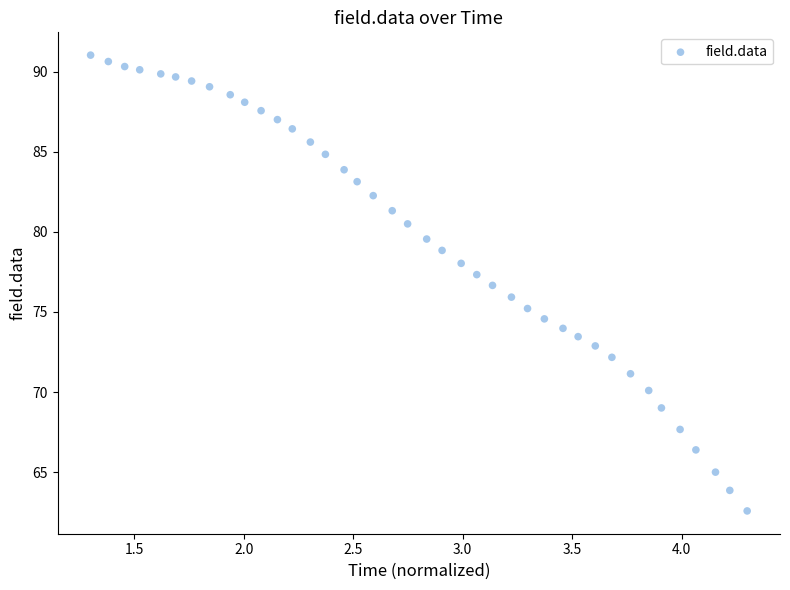

What is the range of Y values (max minus min)?

28.5